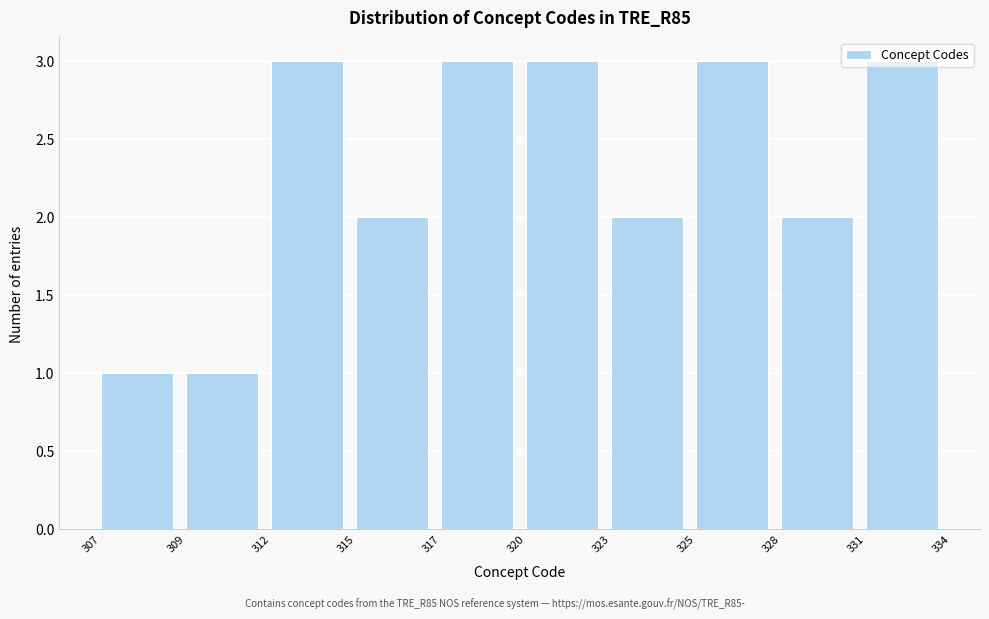

What is the maximum value shown in the chart?

3